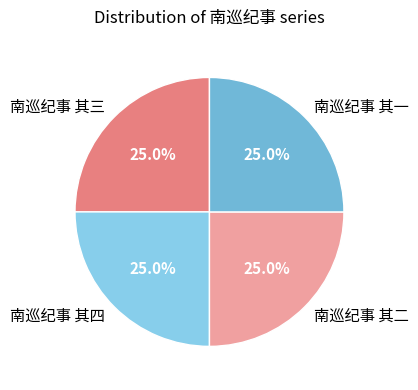

How many slices are in this pie chart?

4